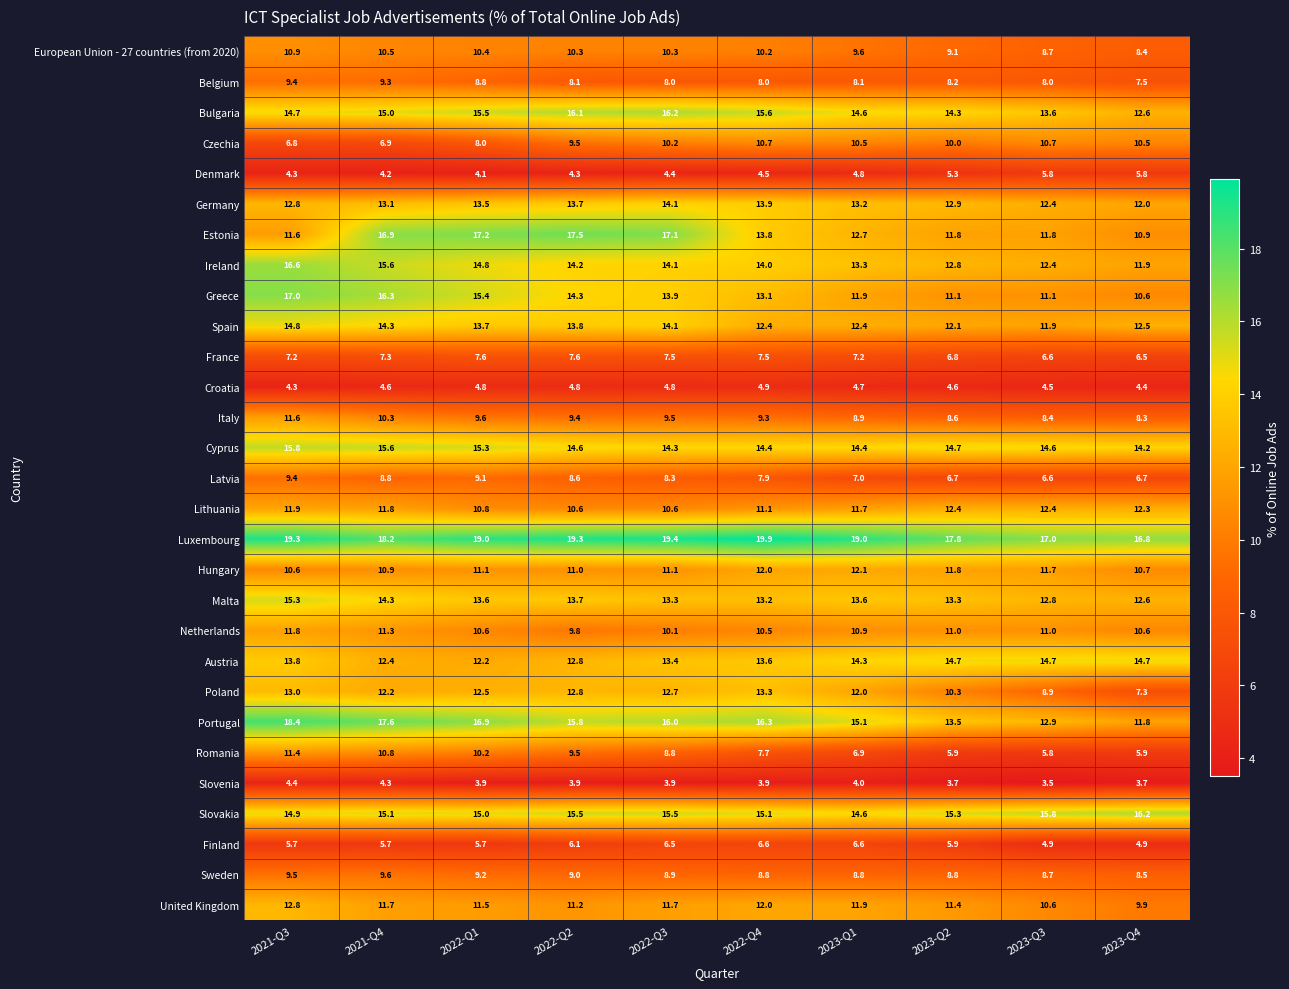

Between 2021-Q4 and 2022-Q1, which series saw the biggest shift?

Czechia